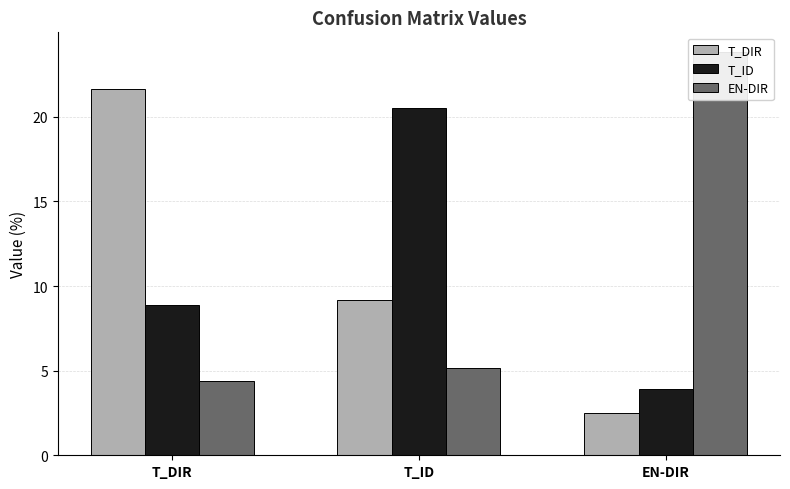

Which label corresponds to the smallest value in the chart?

EN-DIR